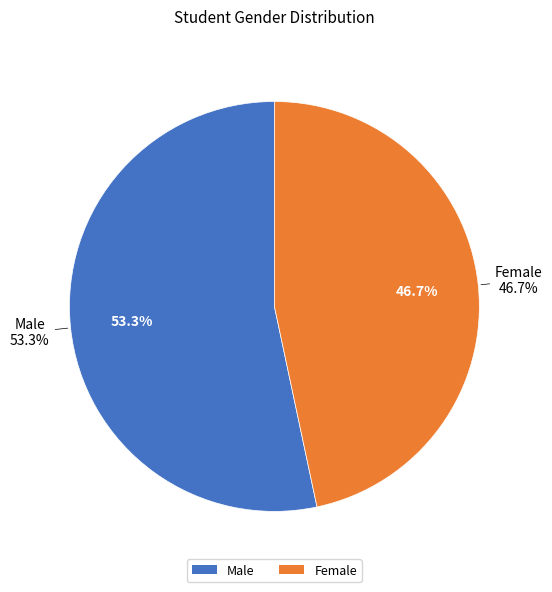

Approximately how many times larger is the value at Female compared to Male?

0.9